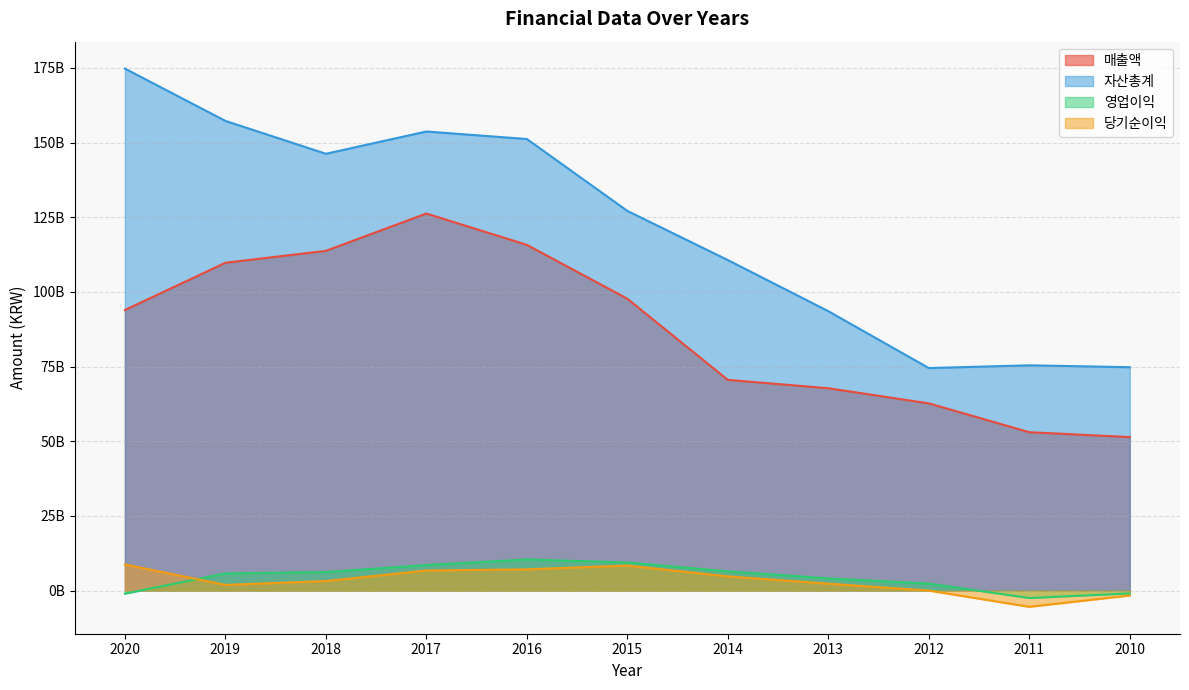

Is it true that 영업이익 equals 8561114371 at 2017?

True